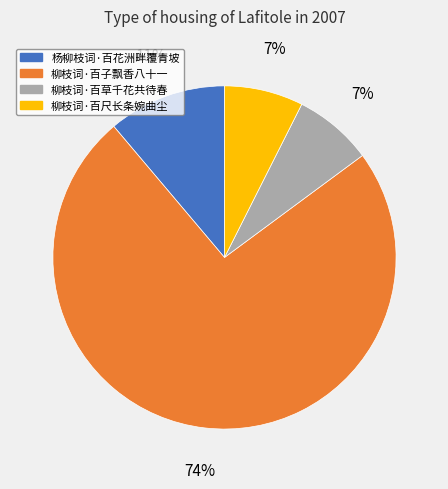

To the nearest percent, what portion does 柳枝词·百草千花共待春 represent?

7%